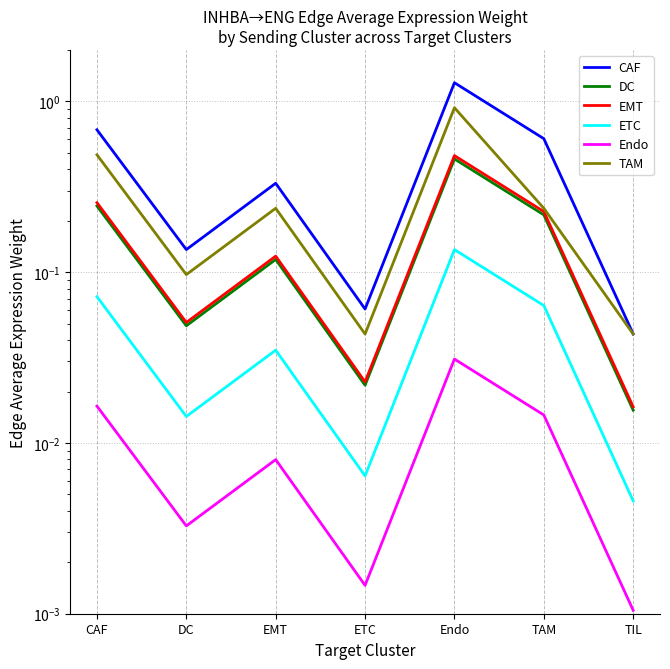

What is the difference between the CAF values at EMT and DC?

0.2